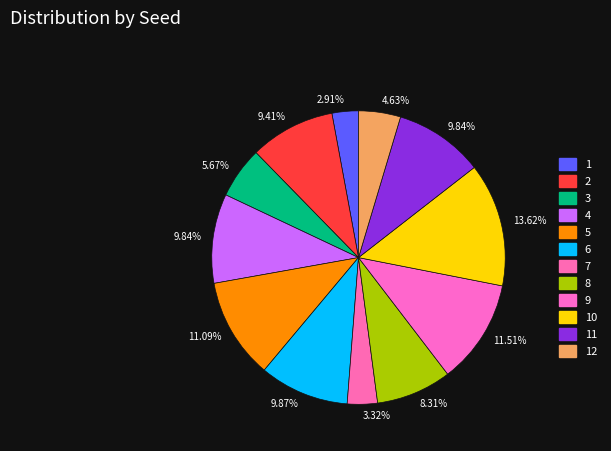

How many slices are in this pie chart?

12